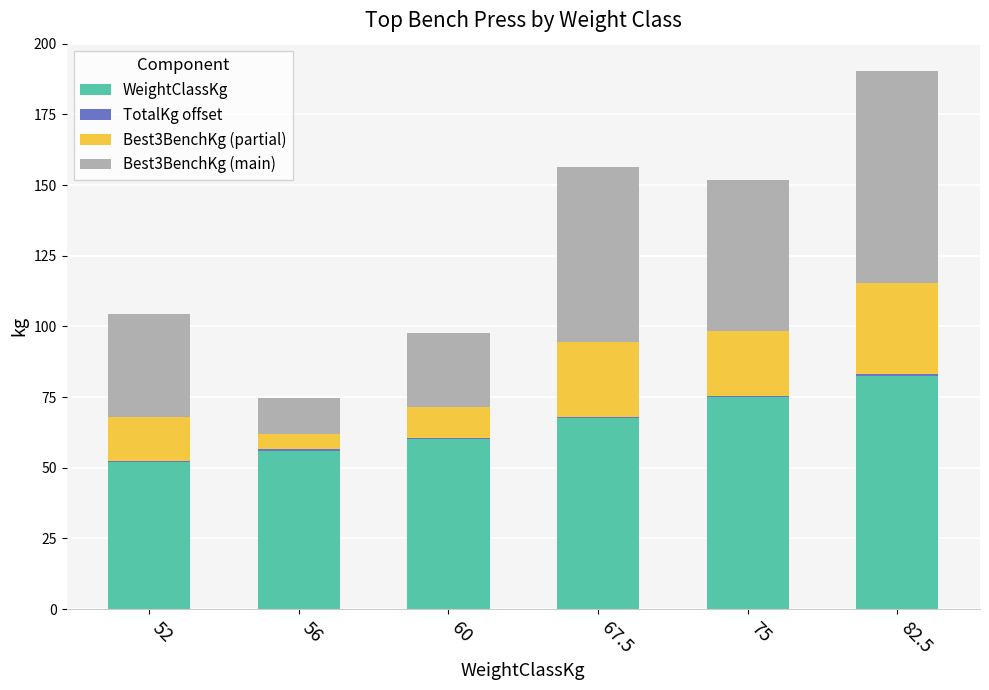

Are the bars grouped side by side (vs. stacked)?

No